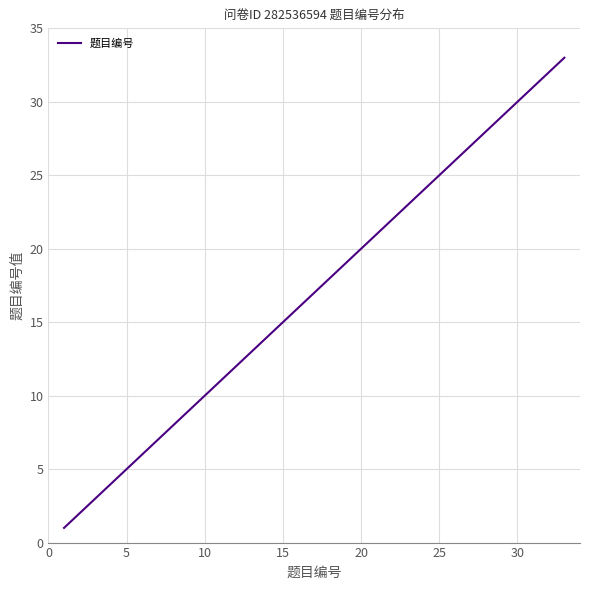

What is the greatest value displayed?

33